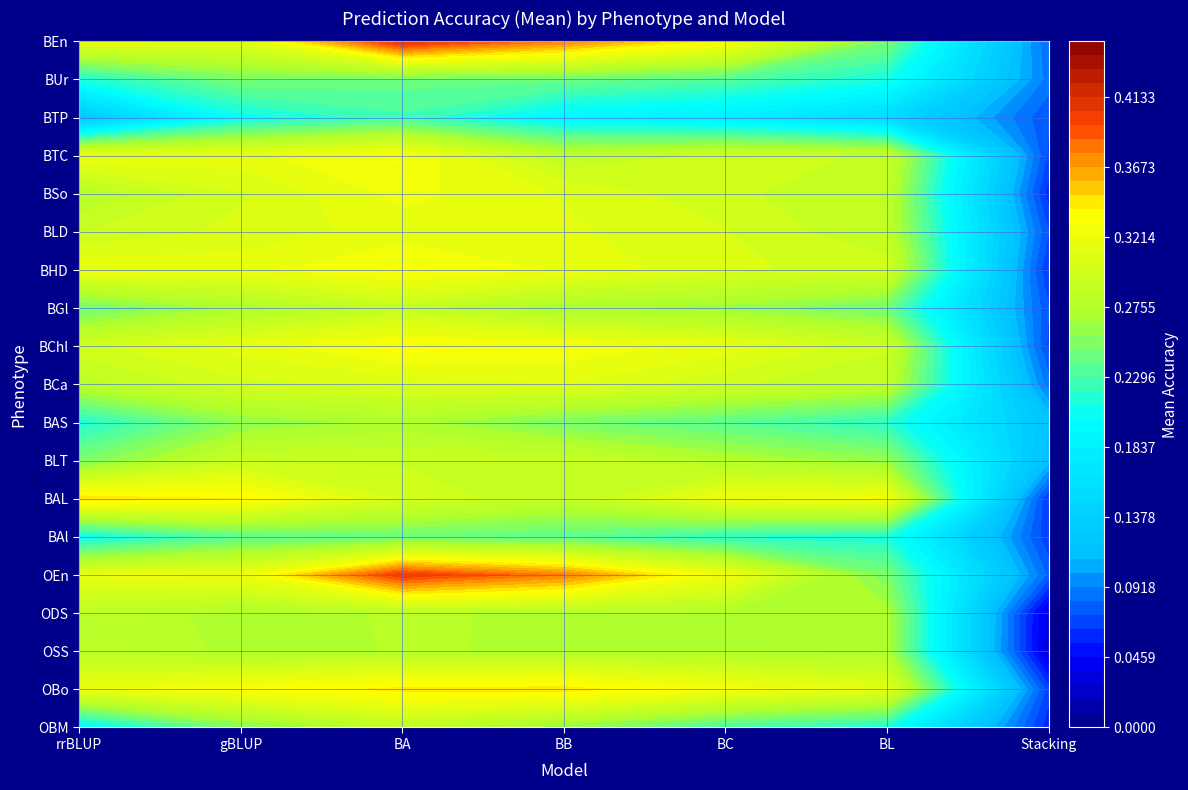

Which has a higher value, 4 or 5?

4